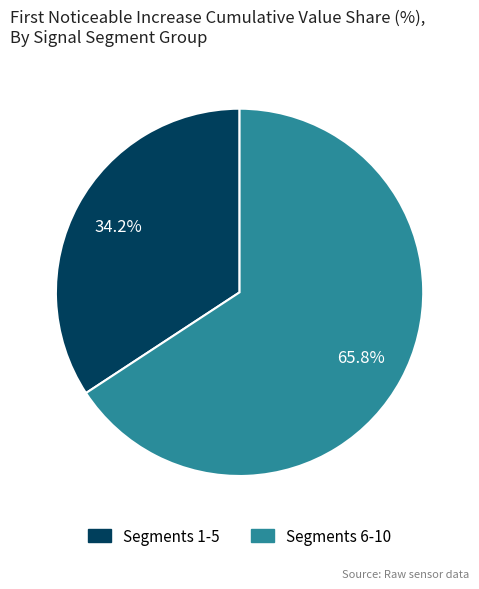

How many segments does this pie chart have?

2